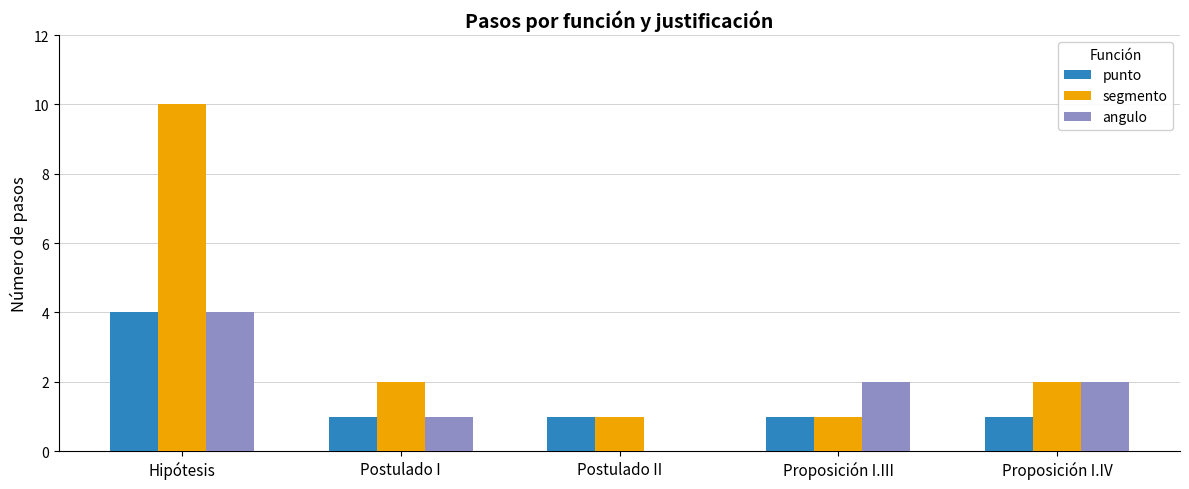

Is it true that segmento equals 1 at Proposición I.III?

True